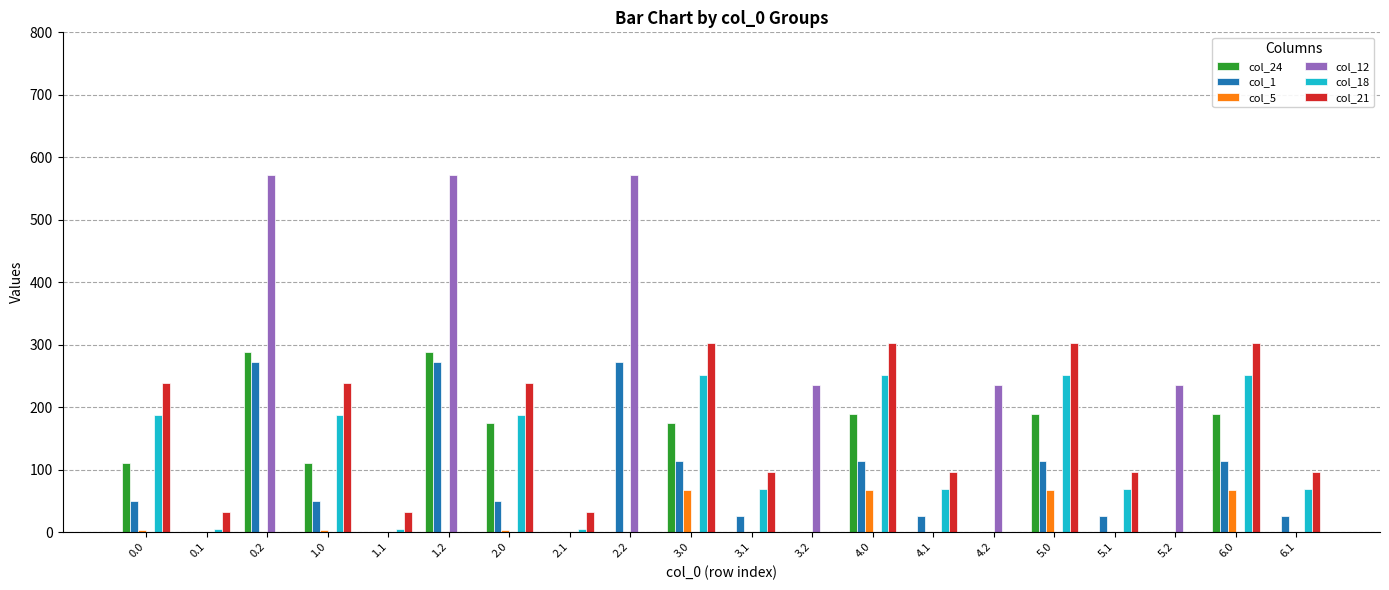

How many series are shown in this chart?

6